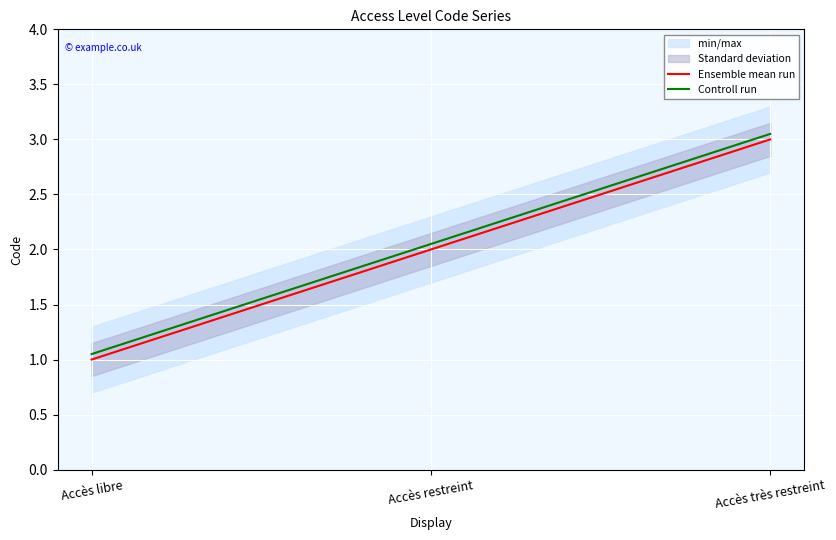

At which label does Ensemble mean run first exceed 2?

Accès très restreint